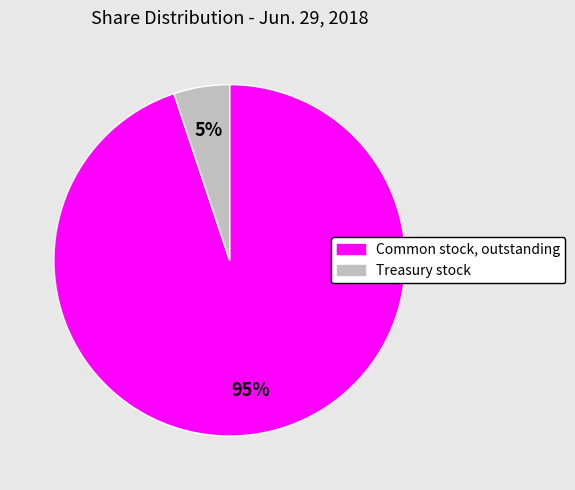

Between Common stock, outstanding and Treasury stock, which is larger?

Common stock, outstanding